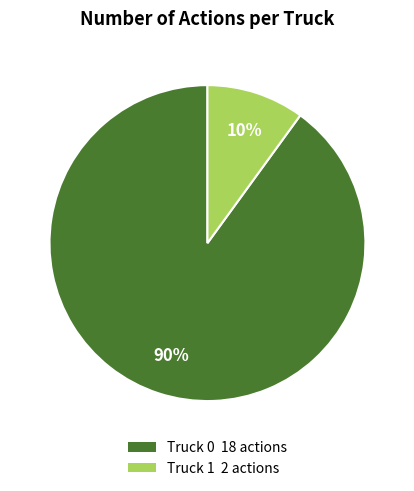

Is the sum of Truck 1 and Truck 0 greater than half?

Yes